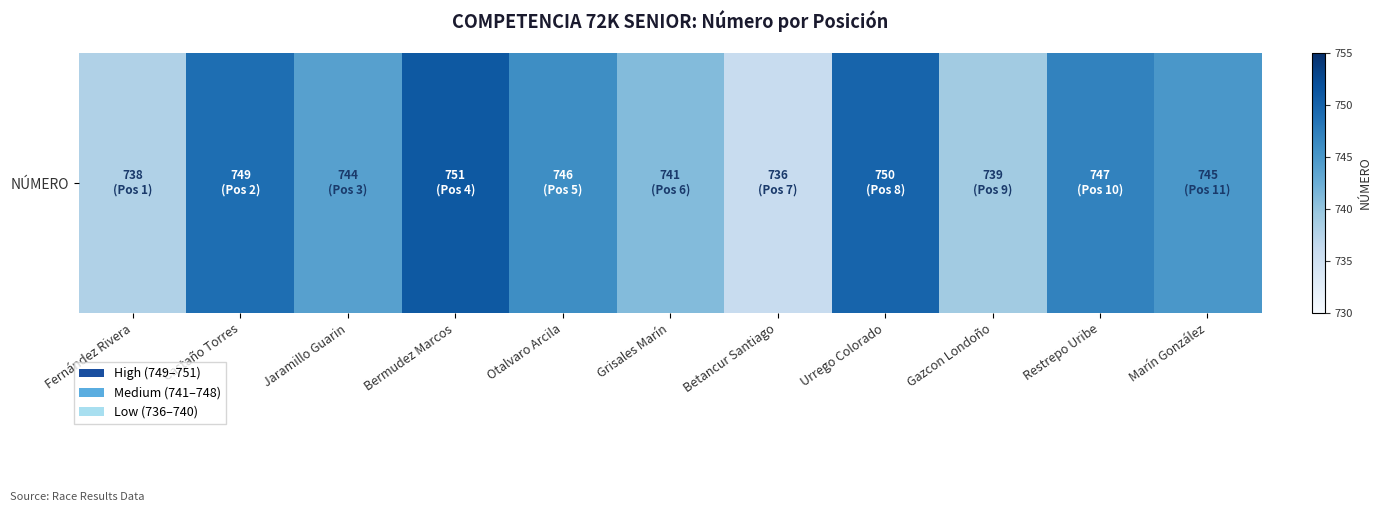

List the labels in order of value, smallest first.

Betancur Santiago, Fernández Rivera, Gazcon Londoño, Grisales Marín, Jaramillo Guarin, Marín González, Otalvaro Arcila, Restrepo Uribe, Castaño Torres, Urrego Colorado, Bermudez Marcos